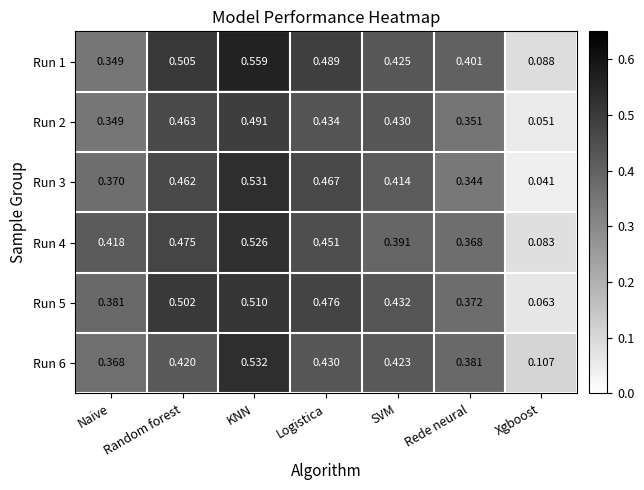

Which category has the lowest value in the Run 1 series?

Xgboost